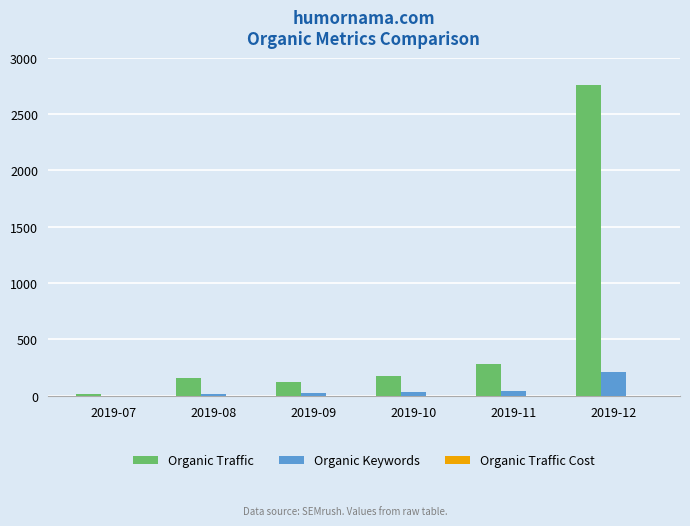

Does the chart contain stacked bars?

No